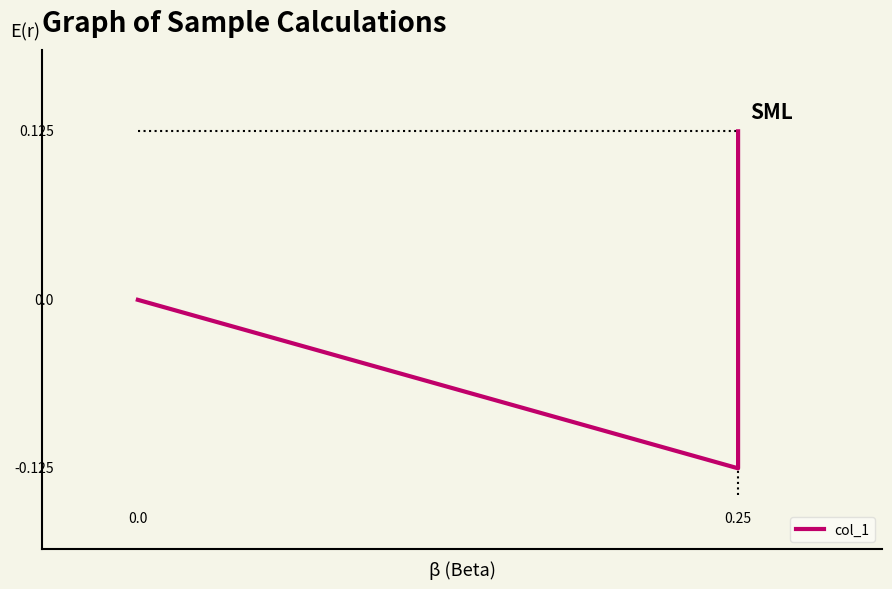

How many negative values are there?

1